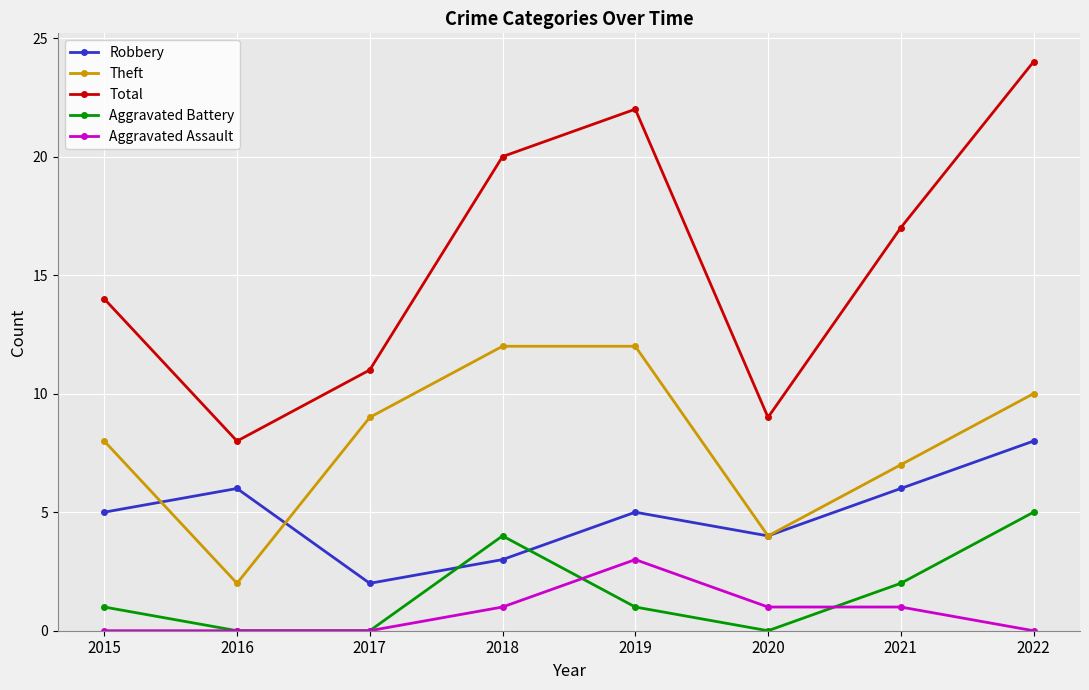

At which category is the sum across all series the highest?

2022